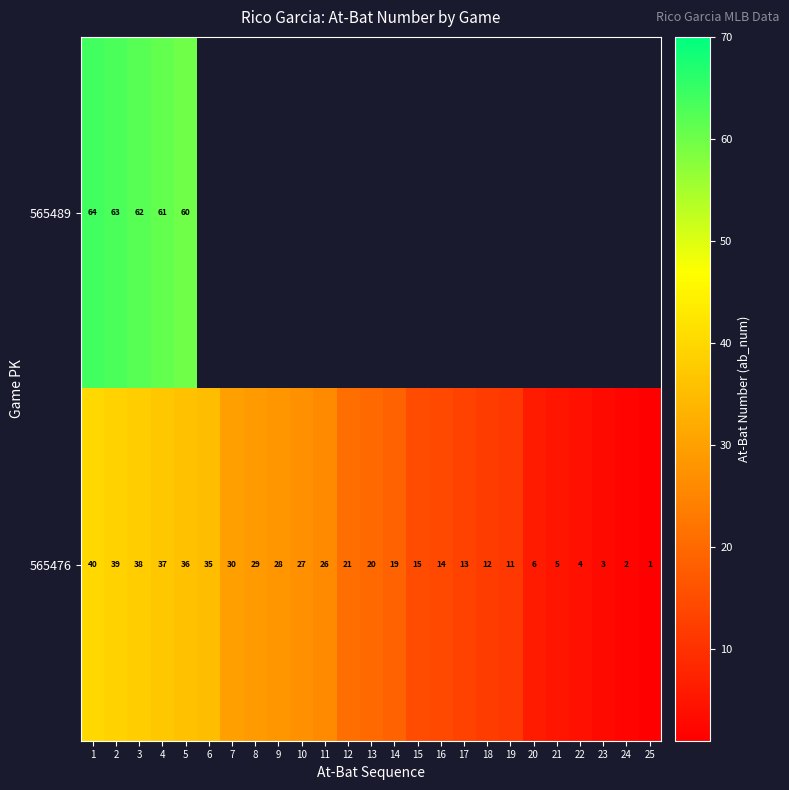

Count the number of categories in the chart.

25